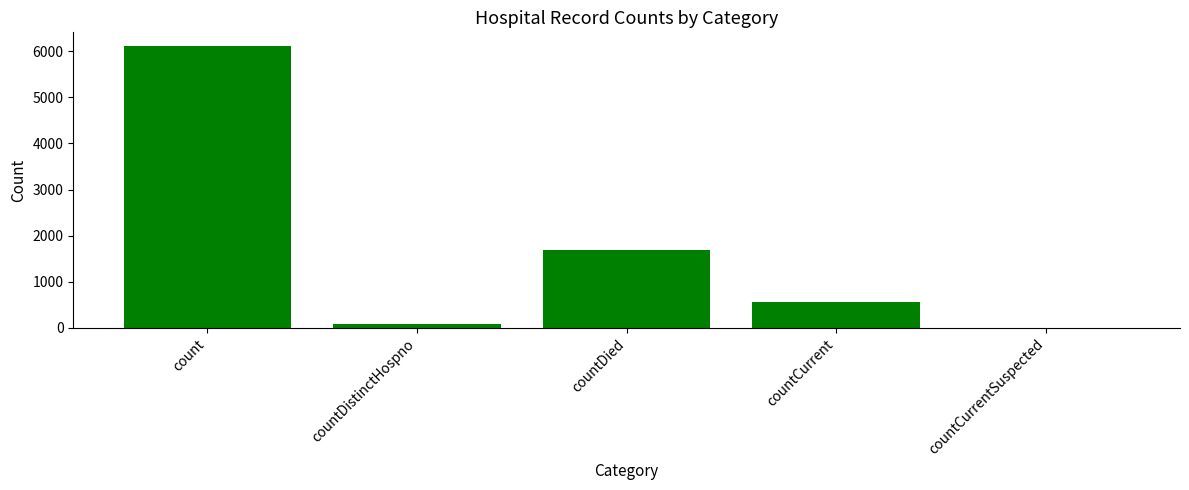

Is it true that the value at countDistinctHospno is 78?

True